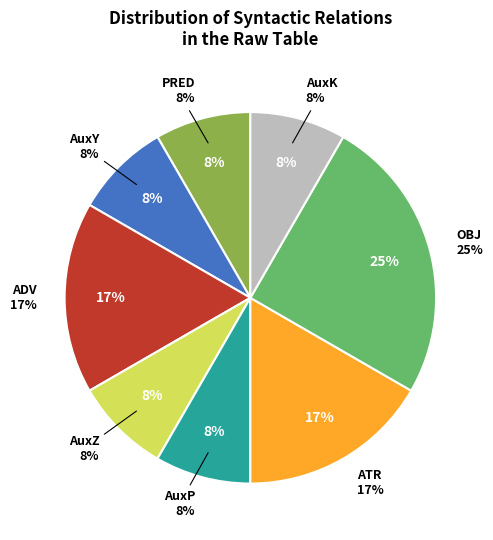

Is it true that ADV is 3% of the pie?

False